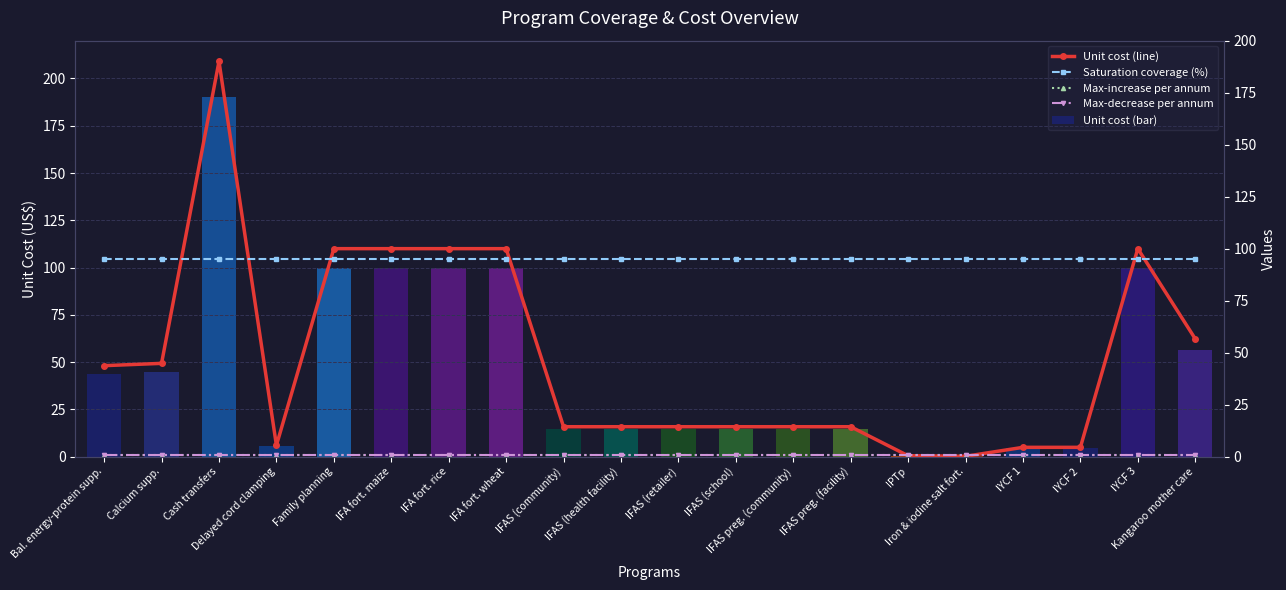

Between IFA fort. maize and IYCF 1, which series saw the biggest shift?

Unit cost (US$)